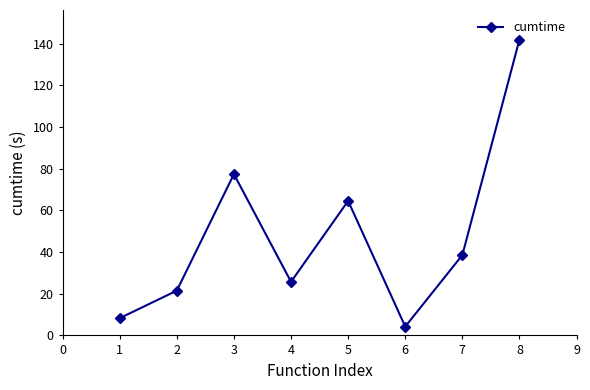

Reading left to right, list all the values displayed in this chart.

8.3	21.5	77.4	25.7	64.6	4.2	38.6	142.0